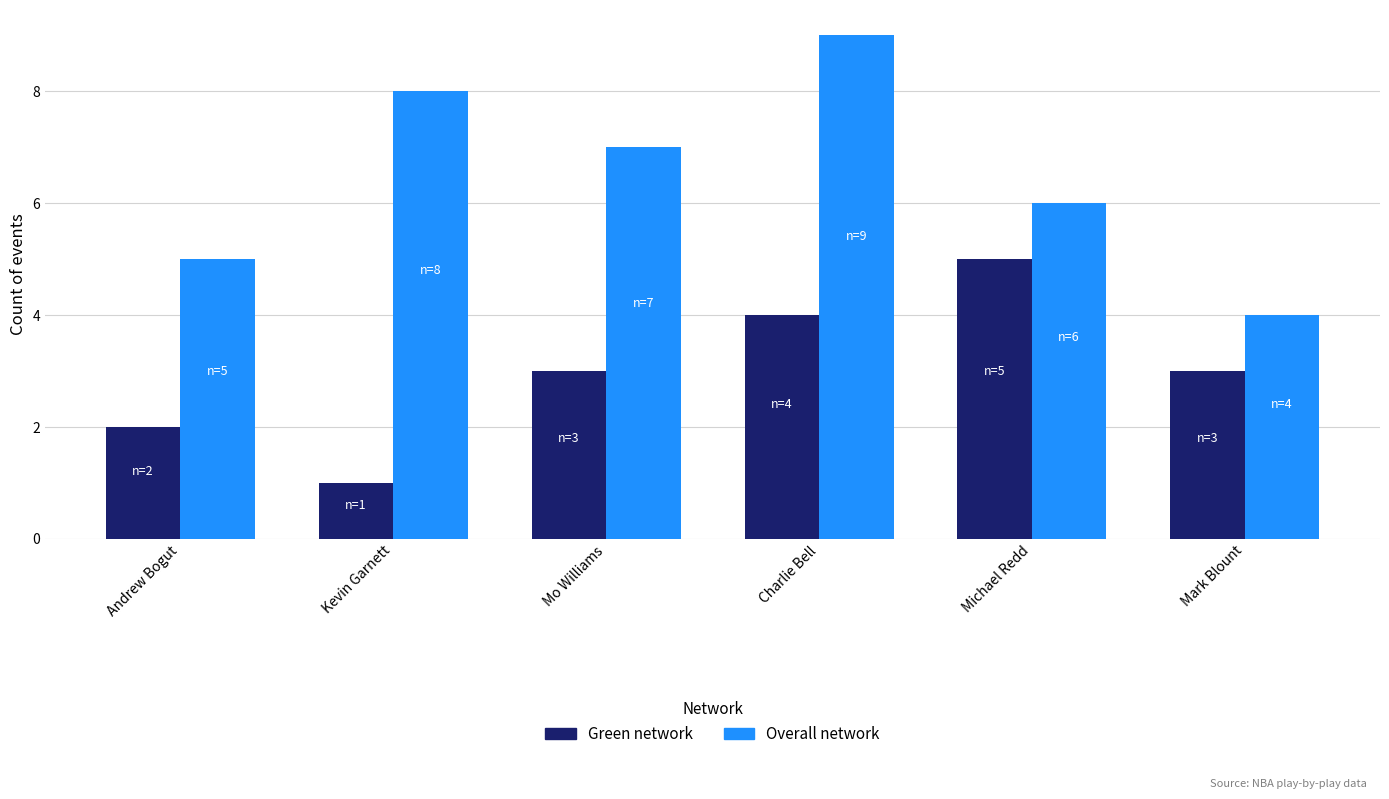

Which series has the largest total across all categories?

Overall network